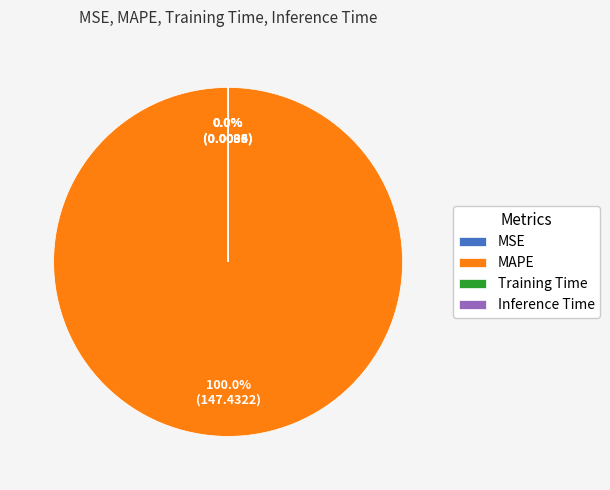

Is it true that MAPE is 100% of the pie?

True